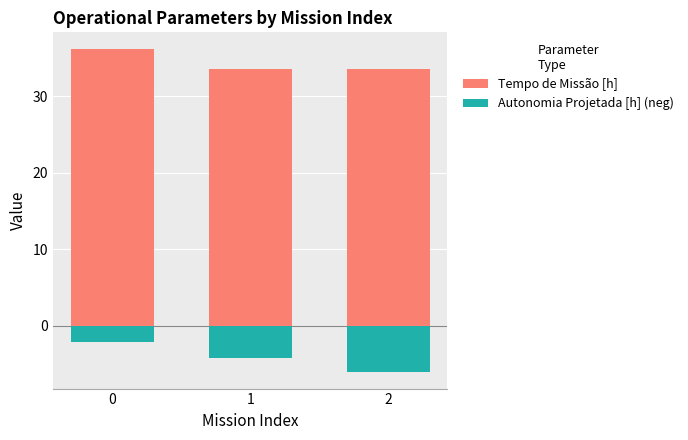

The Autonomia Projetada [h] (neg) series shows -1.0 at 0. True or false?

False